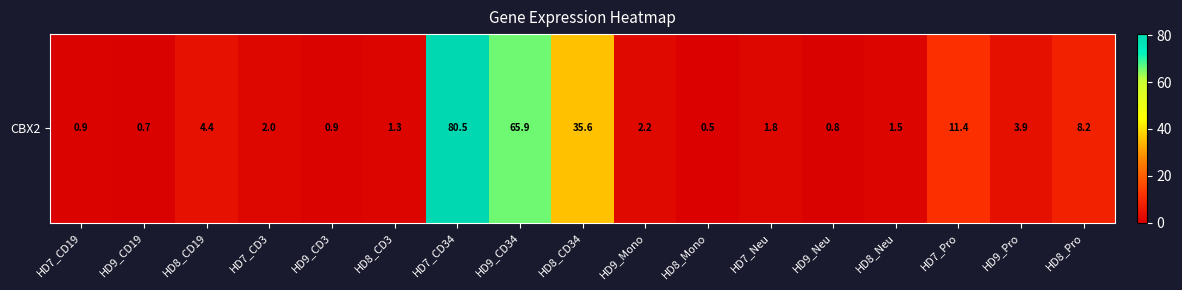

Which category has the lowest value across all series?

HD8_Mono